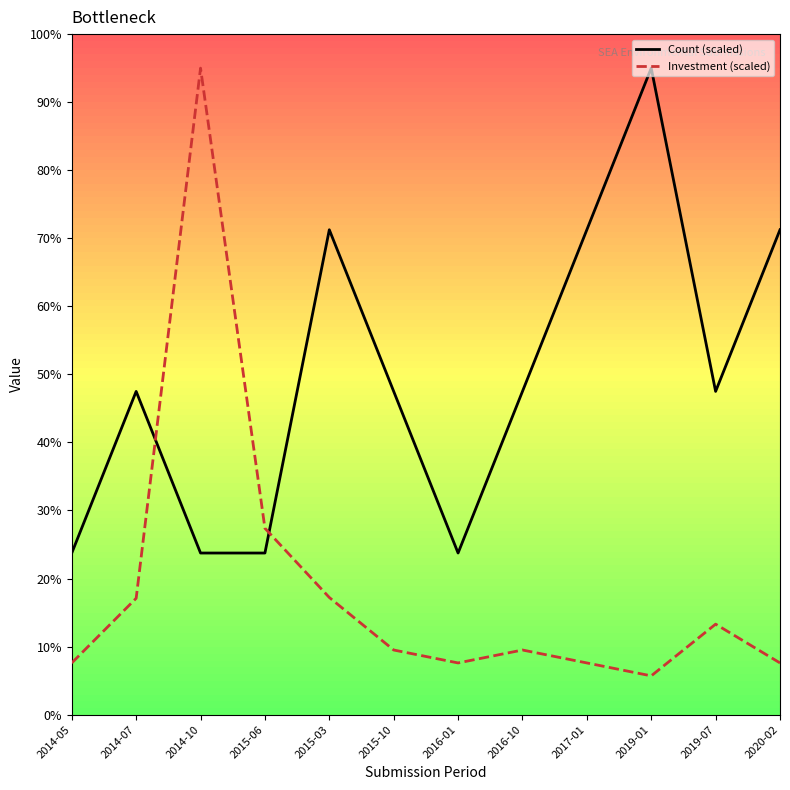

How many categories are shown in the chart?

12